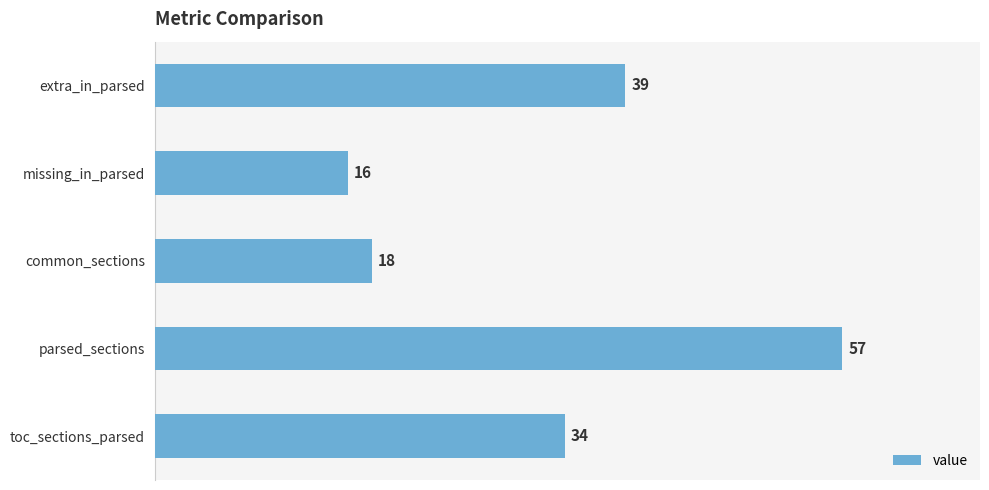

List the labels in order of value, smallest first.

missing_in_parsed, common_sections, toc_sections_parsed, extra_in_parsed, parsed_sections